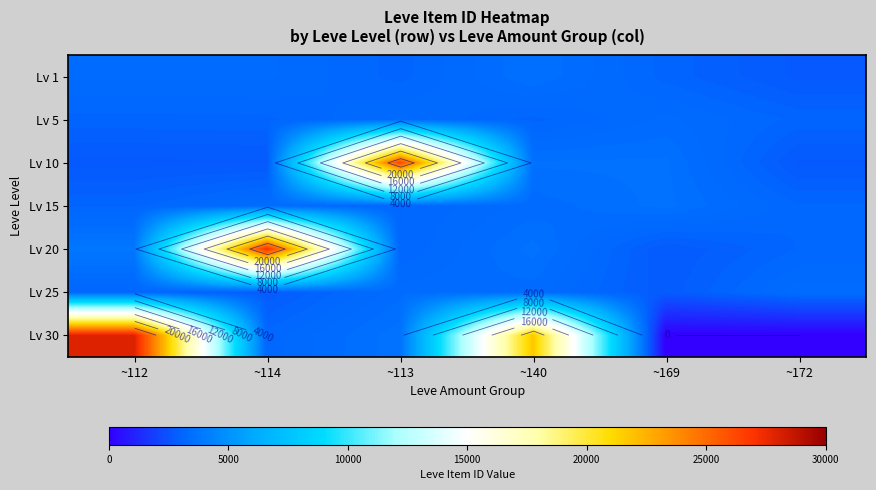

At how many categories does at least one series exceed 3569?

4